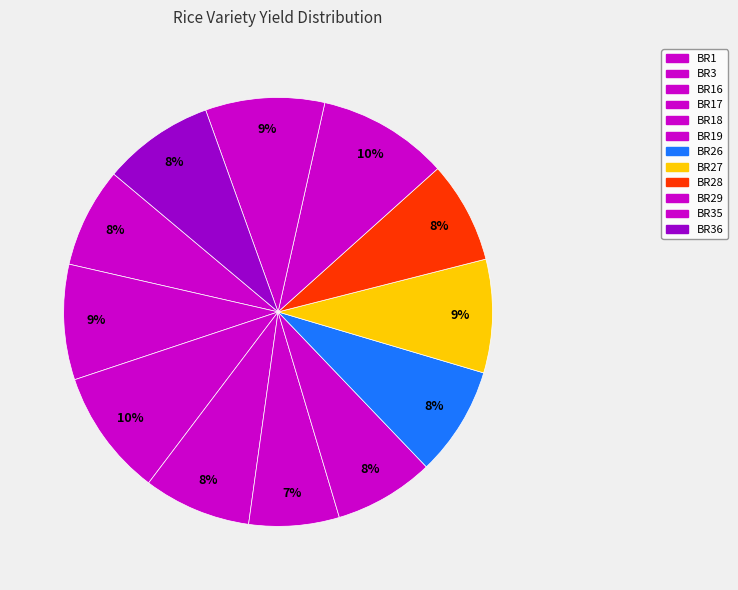

To the nearest percent, what is the average slice percentage?

8%